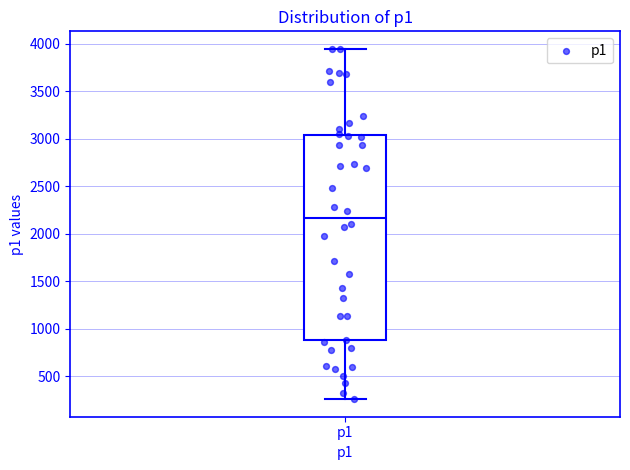

Transcribe this box plot: give where the median line is, the range the box spans, and where the two whiskers end, as read against the y-axis. The values are not printed on the chart, so give them approximately, as read against the axis.

median 2150, box 900 to 3050, whiskers 250 to 3950